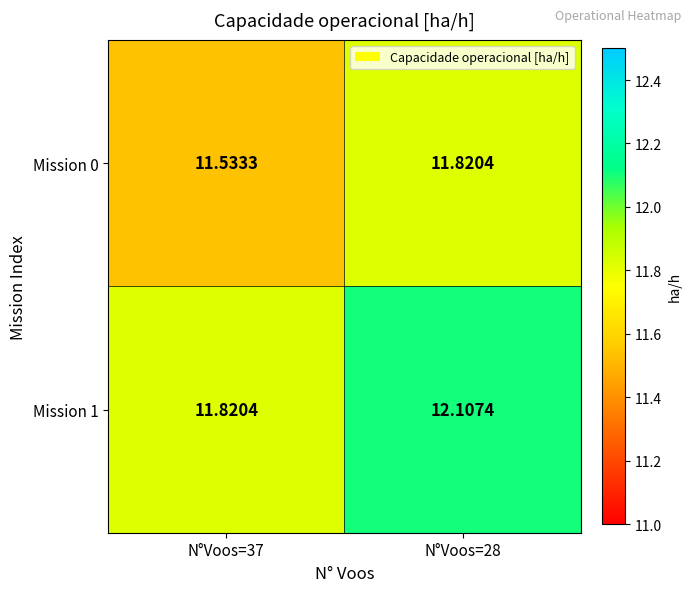

Count the number of data series in this chart.

2